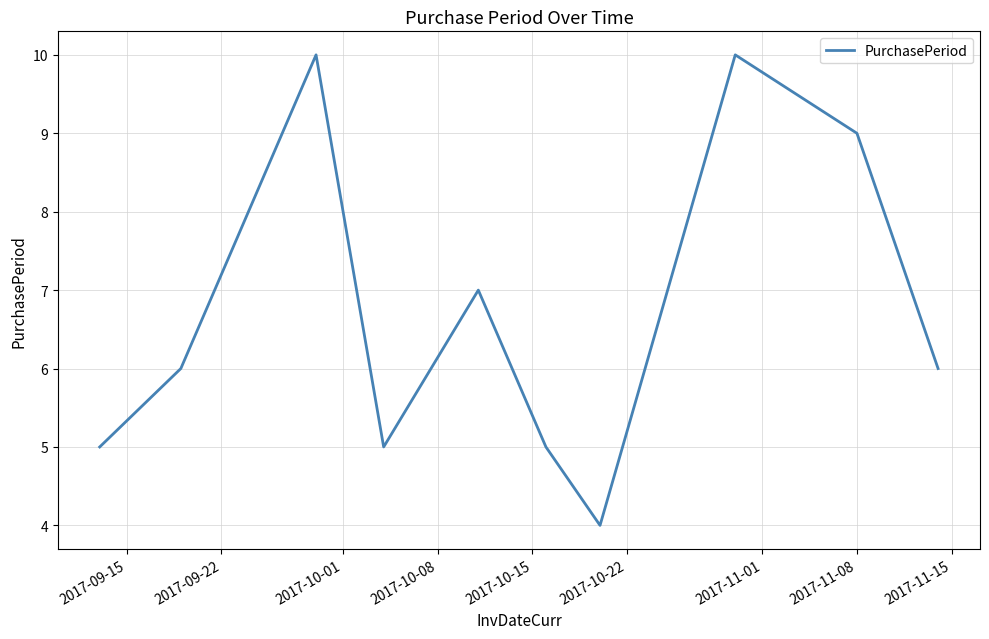

What is the smallest value displayed?

4